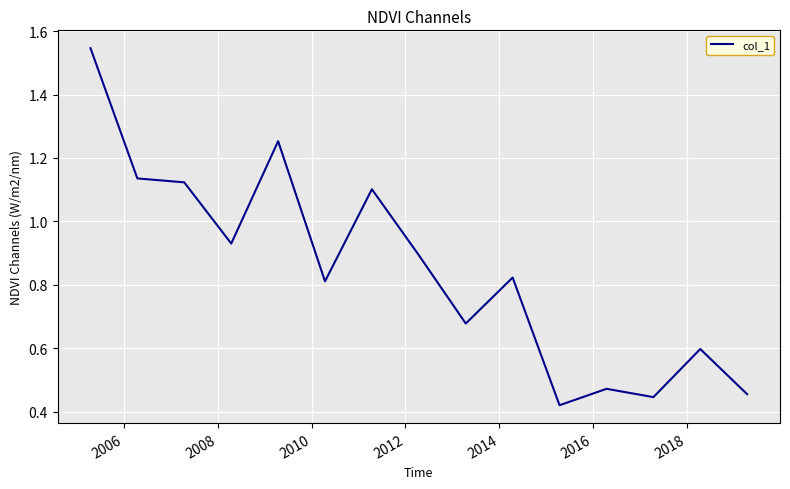

What is the difference between the maximum and minimum values?

1.1